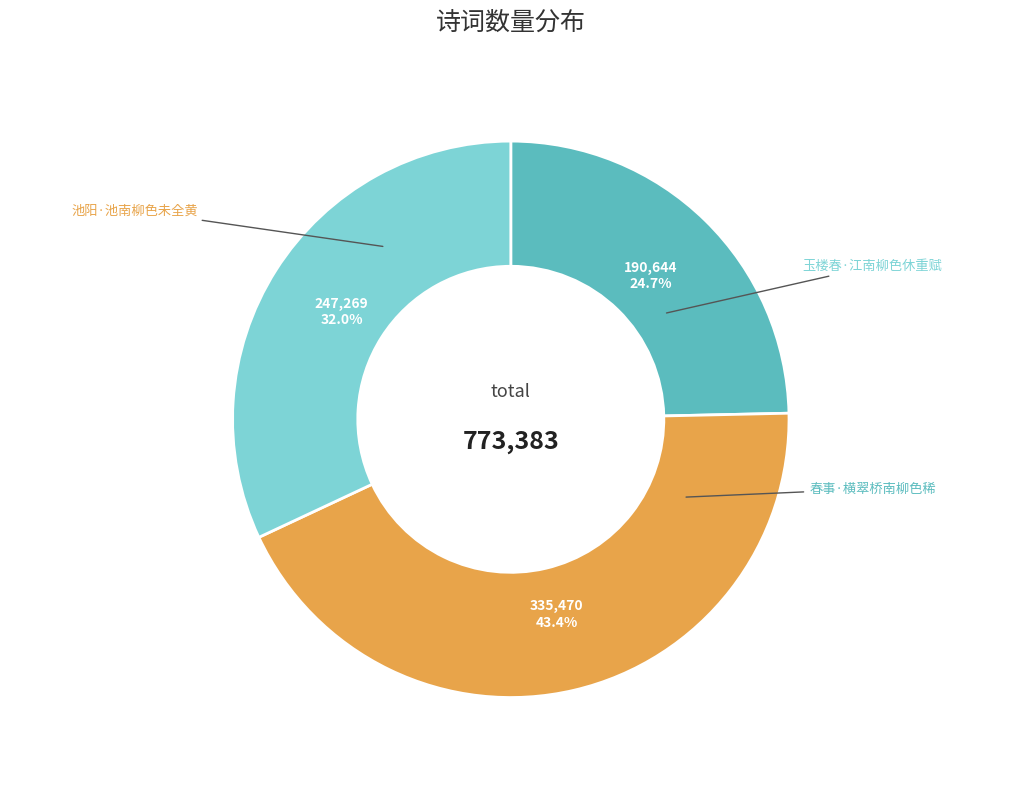

Combined, do 玉楼春·江南柳色休重赋 and 池阳·池南柳色未全黄 account for over 50%?

Yes